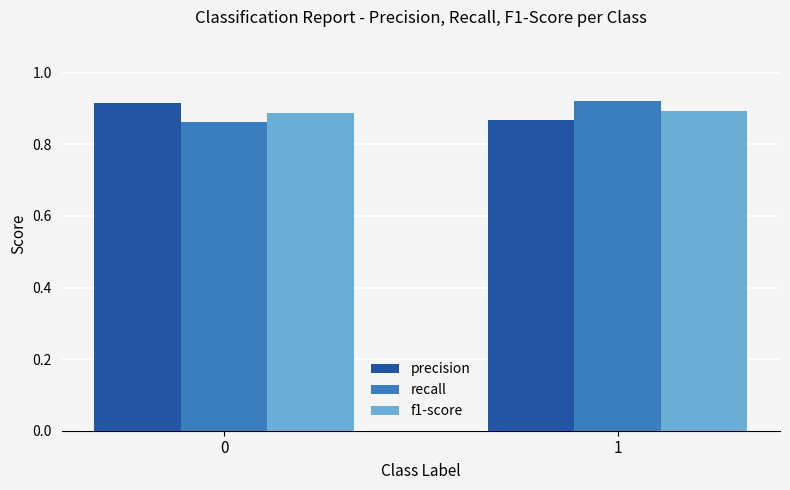

How many data points does each series have?

2